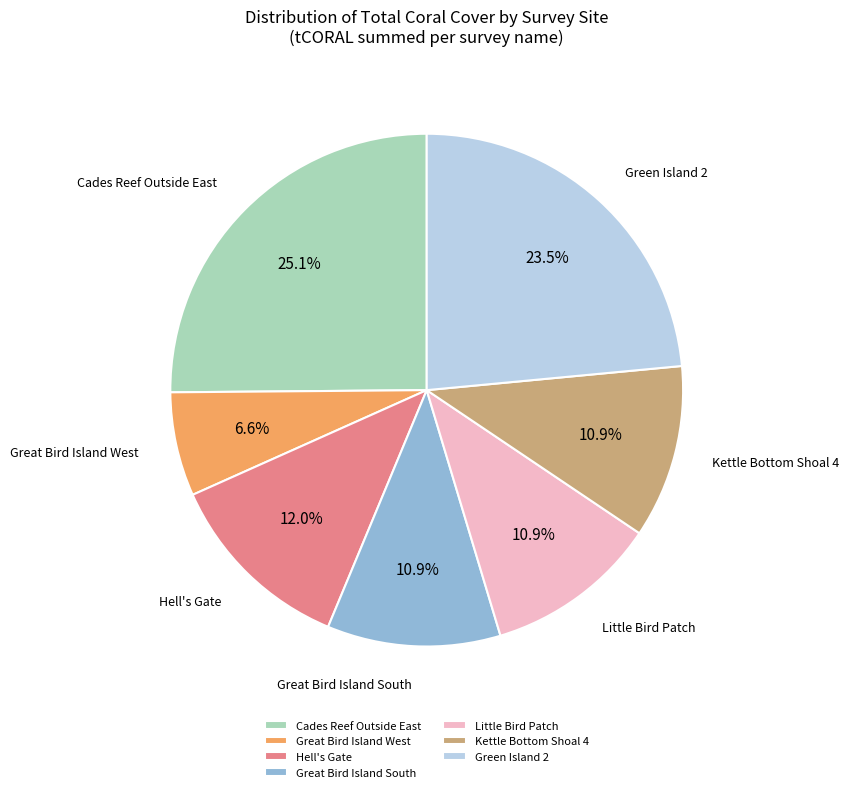

To the nearest percent, what is the difference between the Hell's Gate and Great Bird Island South slice percentages?

1%